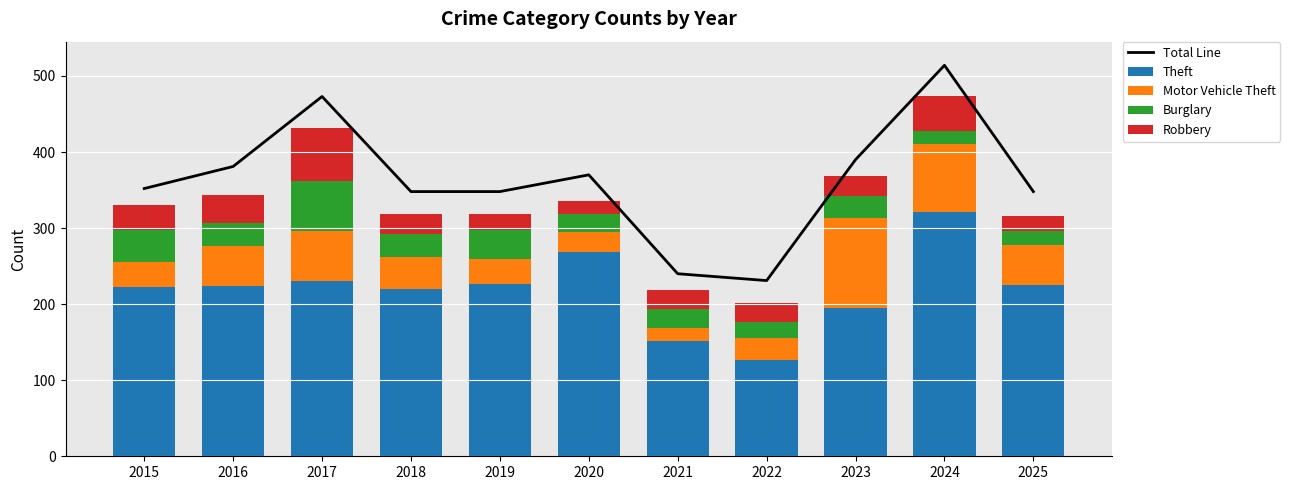

Reading right to left, extract all data points from this chart.

Total Line: 2025=348	2024=514	2023=390	2022=231	2021=240	2020=370	2019=348	2018=348	2017=473	2016=381	2015=352
Theft: 2025=225	2024=321	2023=195	2022=127	2021=151	2020=268	2019=227	2018=220	2017=231	2016=224	2015=222
Motor Vehicle Theft: 2025=53	2024=90	2023=118	2022=29	2021=17	2020=27	2019=33	2018=42	2017=65	2016=52	2015=33
Burglary: 2025=18	2024=17	2023=29	2022=20	2021=26	2020=24	2019=38	2018=30	2017=66	2016=31	2015=43
Robbery: 2025=20	2024=46	2023=27	2022=26	2021=24	2020=17	2019=21	2018=26	2017=69	2016=37	2015=32